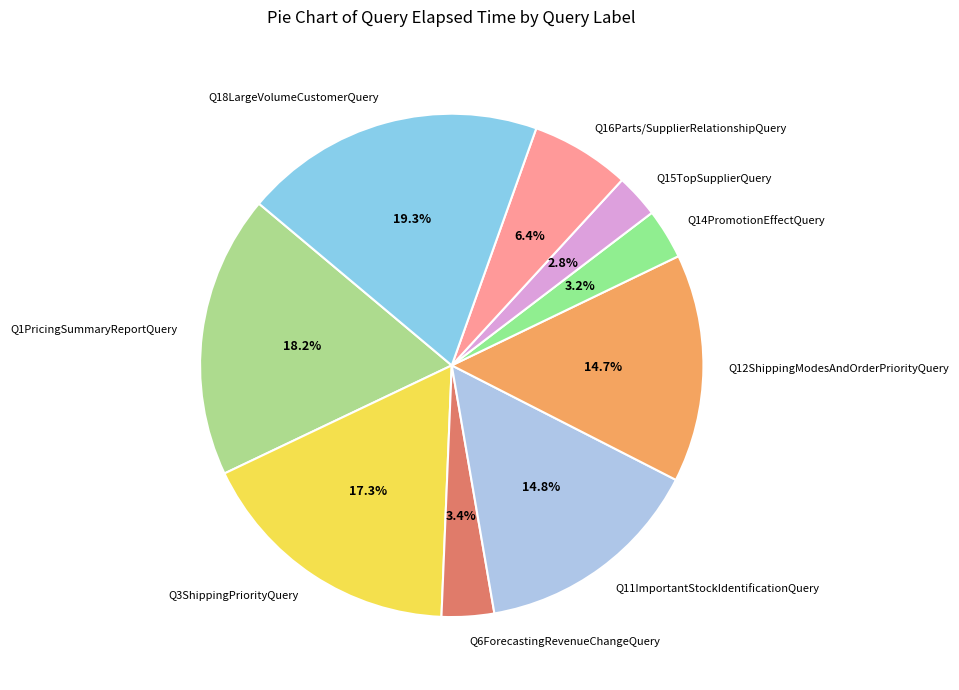

What is the largest slice in the pie chart?

Q18LargeVolumeCustomerQuery